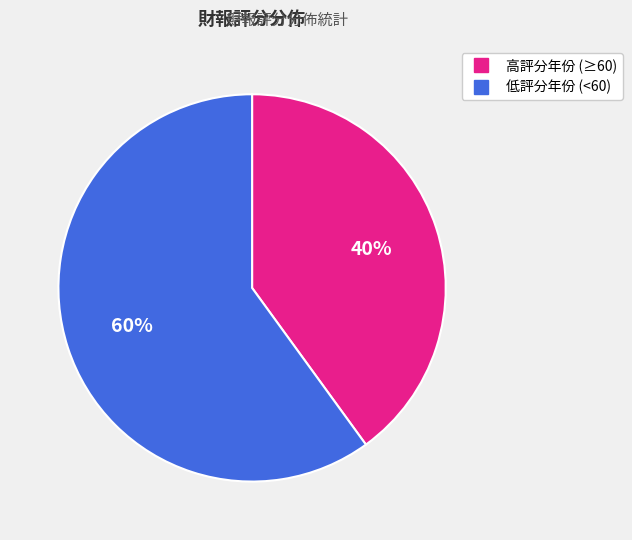

Is there a majority slice in this chart?

Yes